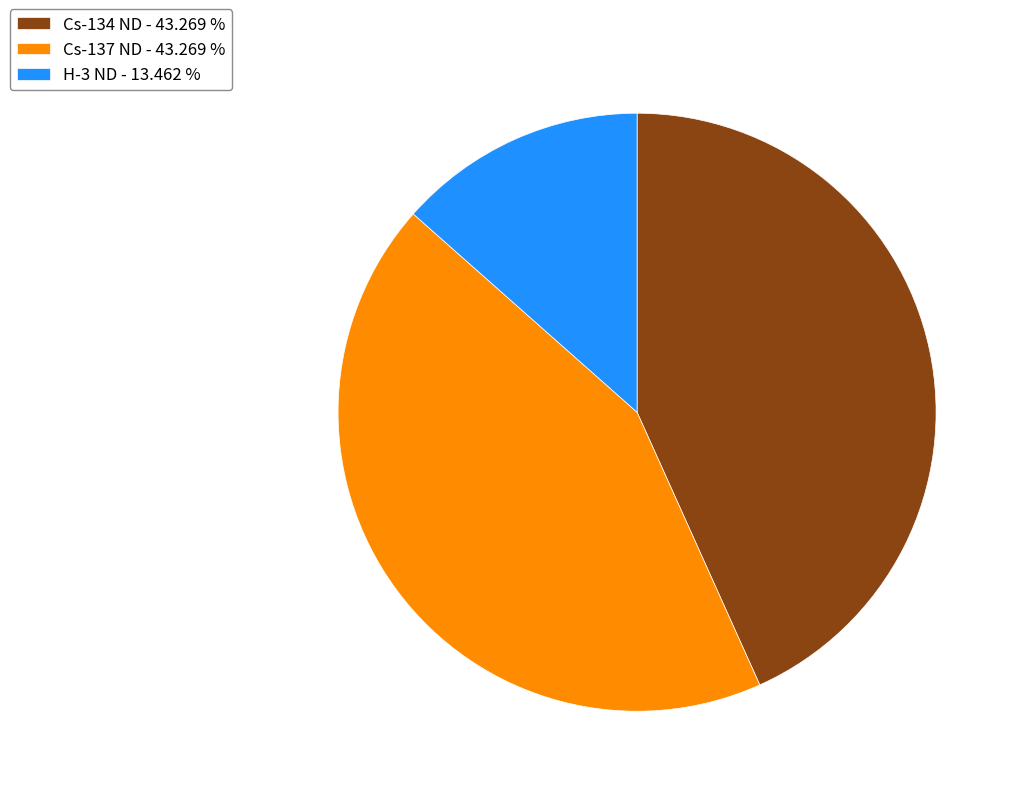

Approximately how many times larger is the value at Cs-134 ND - 43.269 % compared to Cs-137 ND - 43.269 %?

1.0